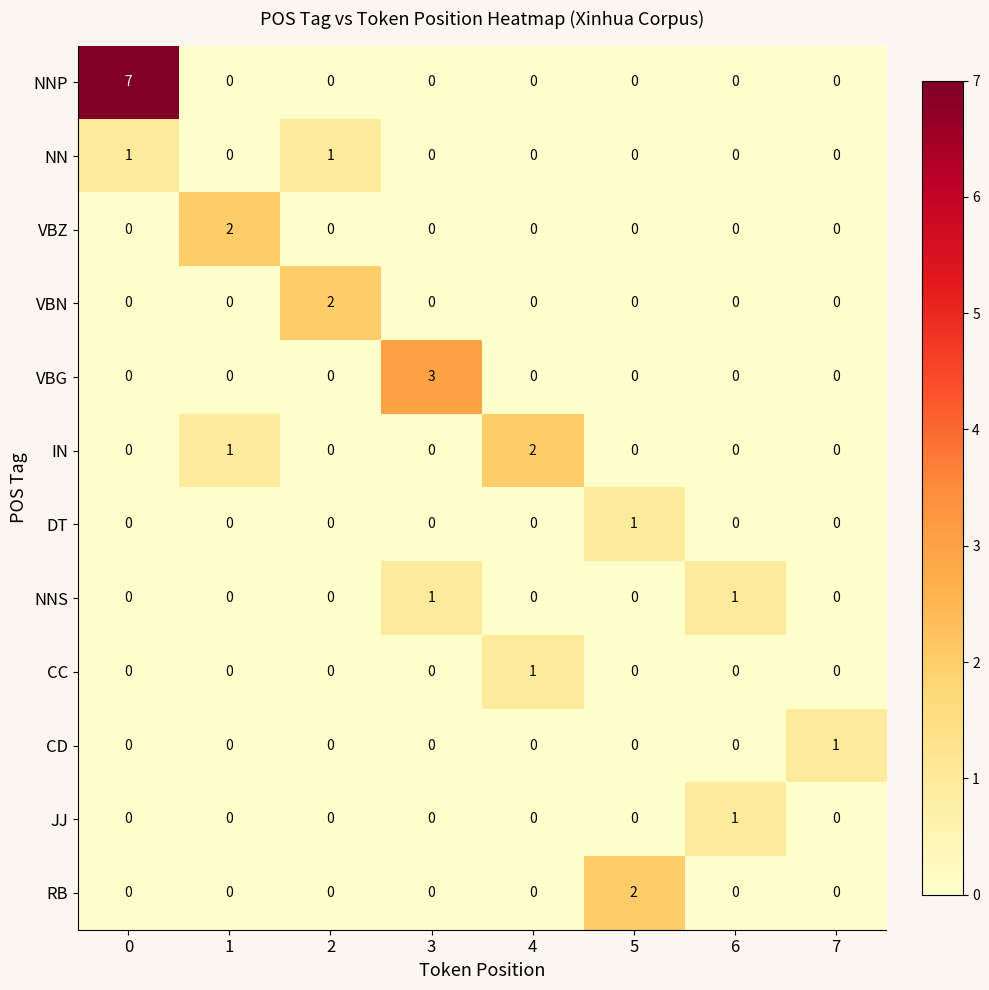

Between 5 and 6, which series saw the biggest shift?

RB